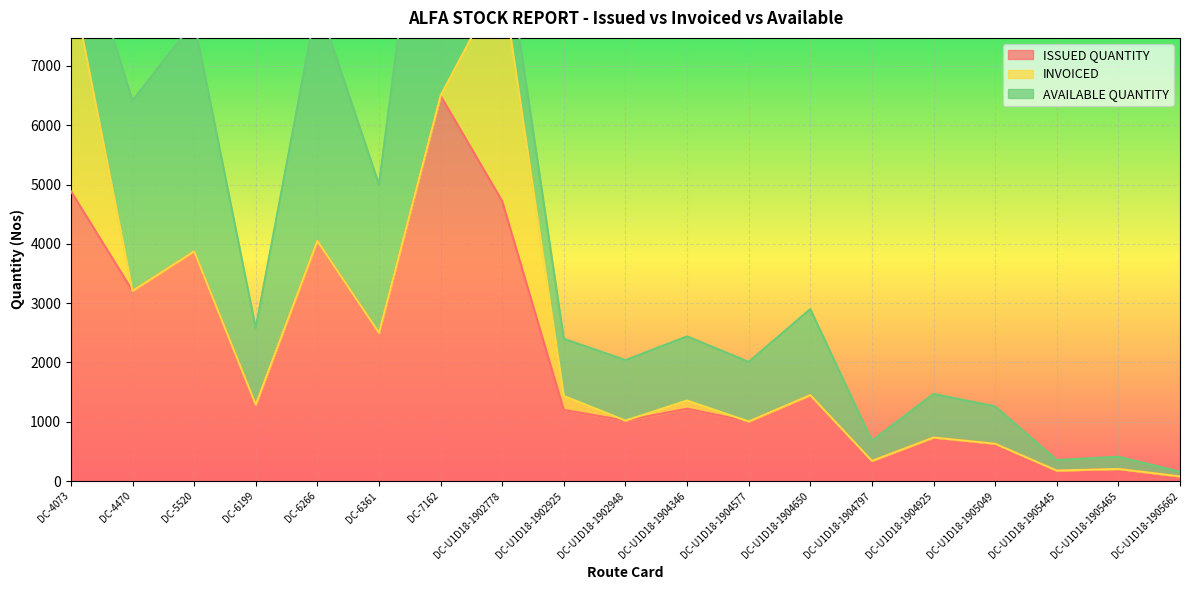

What is the approximate value of AVAILABLE QUANTITY at DC-U1D18-1902925, to the nearest 50?

950